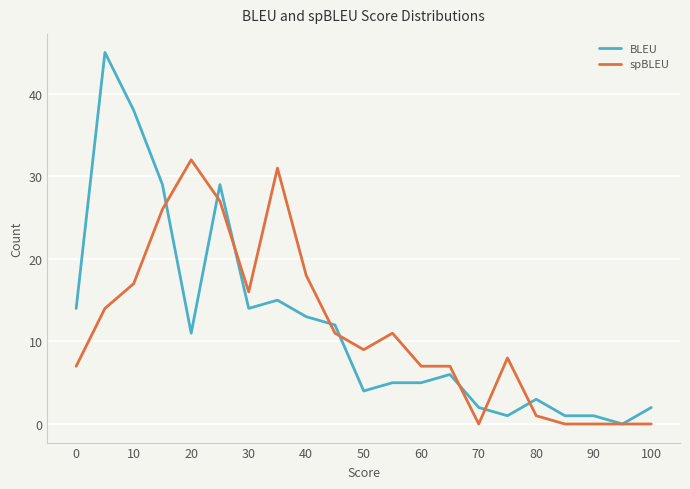

What is the maximum value shown in the chart?

45